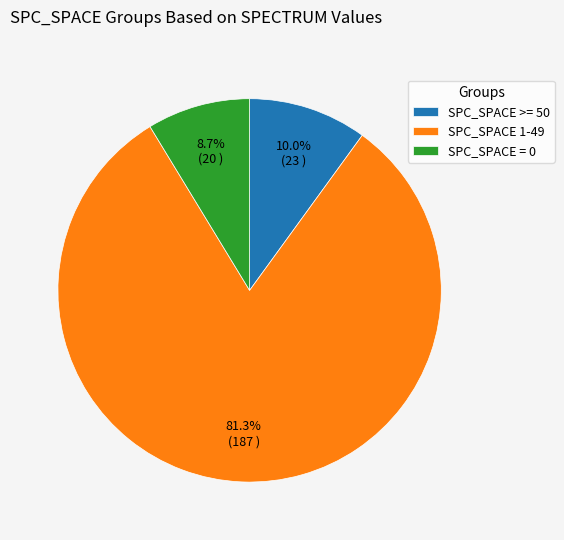

Which slice is the smallest?

SPC_SPACE = 0